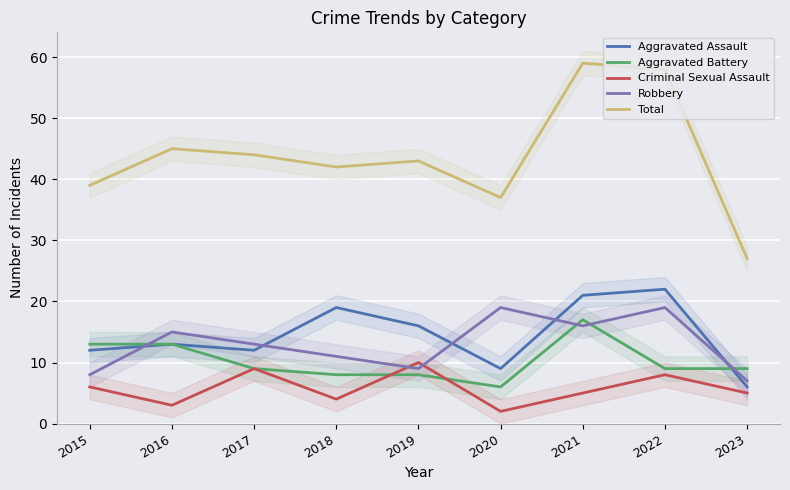

What is the spread (max minus min) of values at 2022?

50